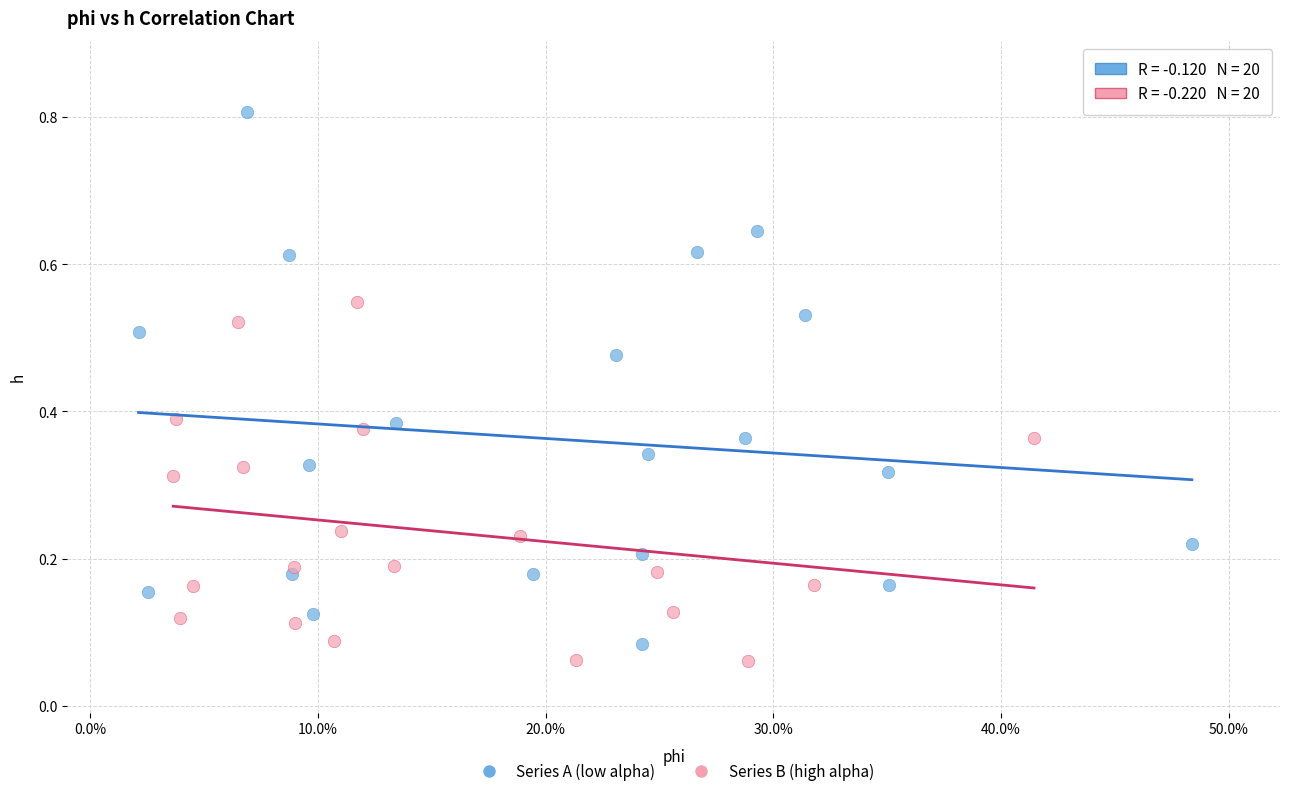

Which series reaches the minimum Y coordinate?

Series B (high alpha)